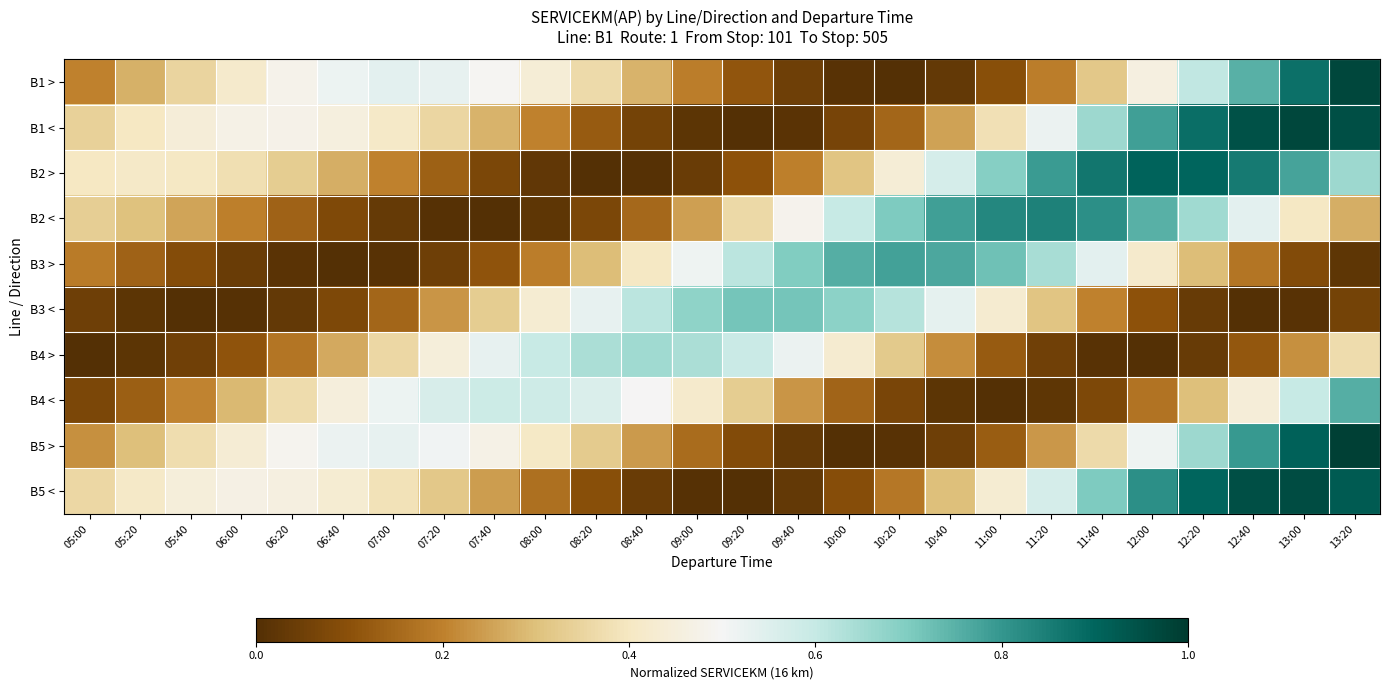

What is the spread (max minus min) of values at 06:20?

0.5